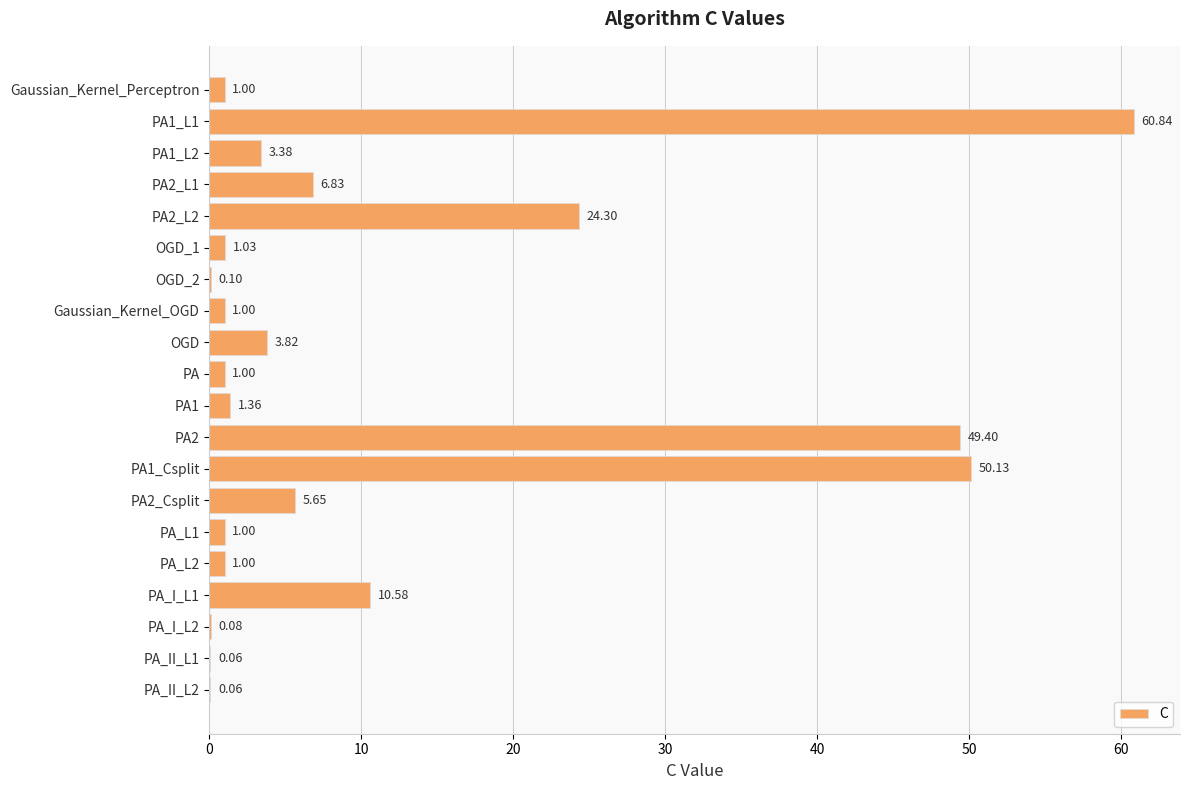

What is the change in value from PA1_L1 to OGD?

-57.0